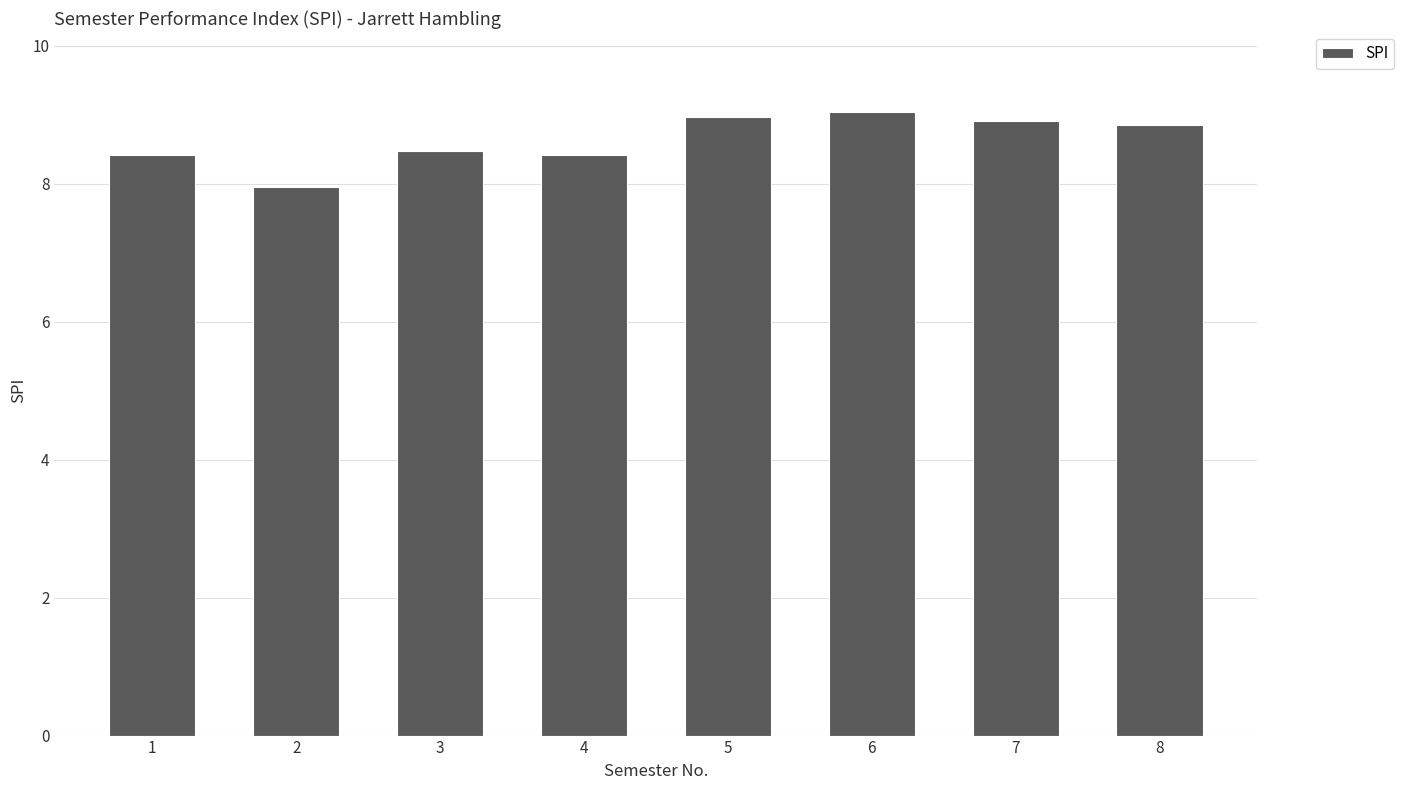

True or false: the data shows 4.6 at 7.

False